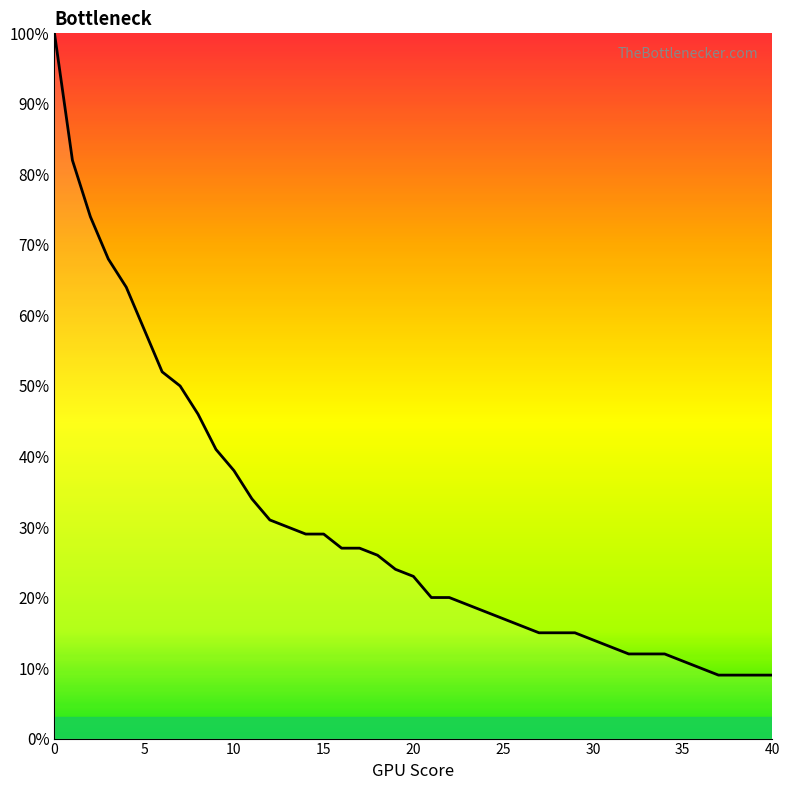

How many values are below 24?

20